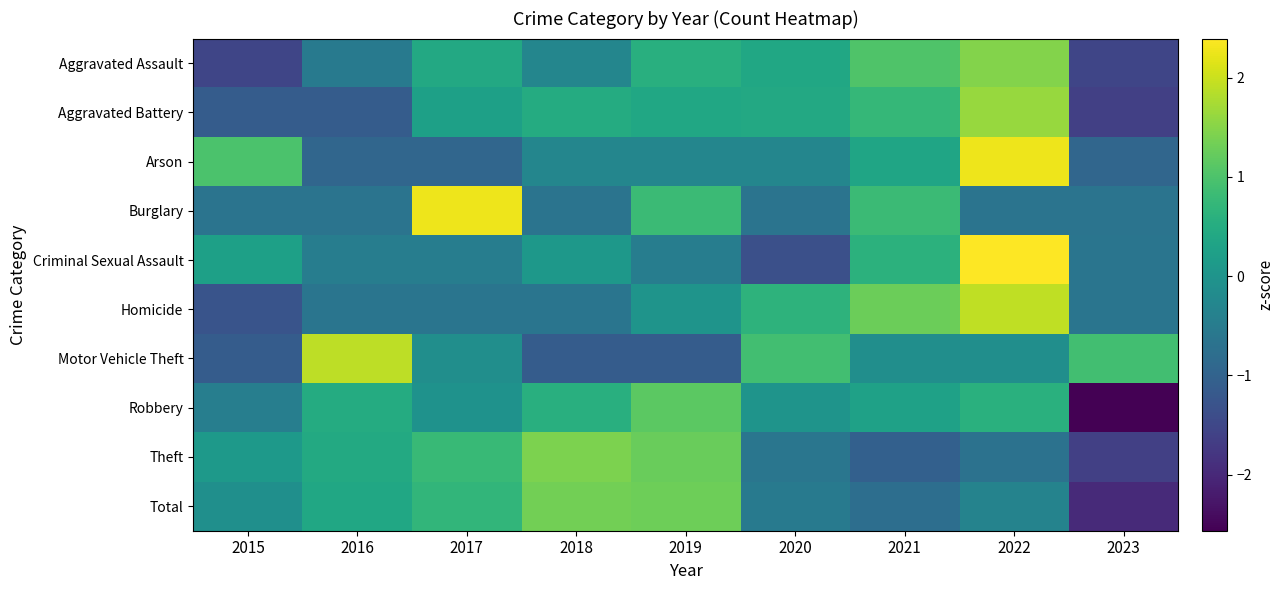

Reading left to right, what are all the values shown in this chart?

Aggravated Assault: 2015=-1.5	2016=-0.5	2017=0.4	2018=-0.3	2019=0.6	2020=0.4	2021=1.0	2022=1.5	2023=-1.5
Aggravated Battery: 2015=-1.1	2016=-1.1	2017=0.2	2018=0.5	2019=0.4	2020=0.4	2021=0.7	2022=1.6	2023=-1.6
Arson: 2015=1.0	2016=-0.9	2017=-0.9	2018=-0.3	2019=-0.3	2020=-0.3	2021=0.4	2022=2.3	2023=-0.9
Burglary: 2015=-0.6	2016=-0.6	2017=2.3	2018=-0.6	2019=0.8	2020=-0.6	2021=0.8	2022=-0.6	2023=-0.6
Criminal Sexual Assault: 2015=0.3	2016=-0.5	2017=-0.5	2018=0.1	2019=-0.5	2020=-1.3	2021=0.6	2022=2.4	2023=-0.6
Homicide: 2015=-1.3	2016=-0.6	2017=-0.6	2018=-0.6	2019=0.0	2020=0.6	2021=1.3	2022=1.9	2023=-0.6
Motor Vehicle Theft: 2015=-1.1	2016=1.9	2017=-0.1	2018=-1.1	2019=-1.1	2020=0.9	2021=-0.1	2022=-0.1	2023=0.9
Robbery: 2015=-0.4	2016=0.5	2017=-0.0	2018=0.6	2019=1.1	2020=0.0	2021=0.3	2022=0.6	2023=-2.6
Theft: 2015=0.1	2016=0.5	2017=0.8	2018=1.4	2019=1.3	2020=-0.6	2021=-1.0	2022=-0.7	2023=-1.6
Total: 2015=-0.1	2016=0.4	2017=0.7	2018=1.3	2019=1.3	2020=-0.5	2021=-0.8	2022=-0.4	2023=-2.0